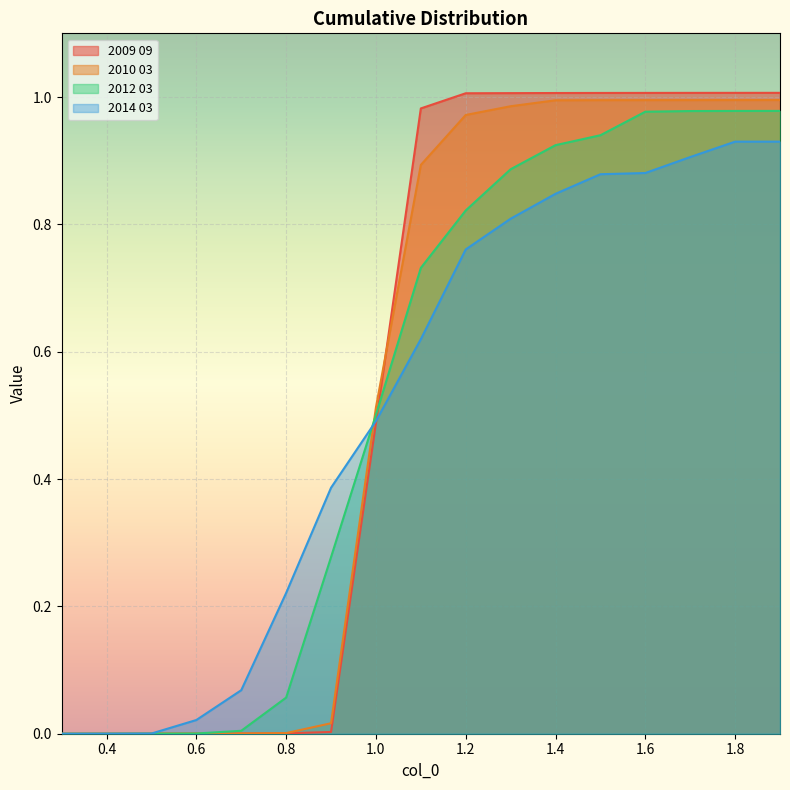

True or false: 2012 03 and 2014 03 cross at least once.

True